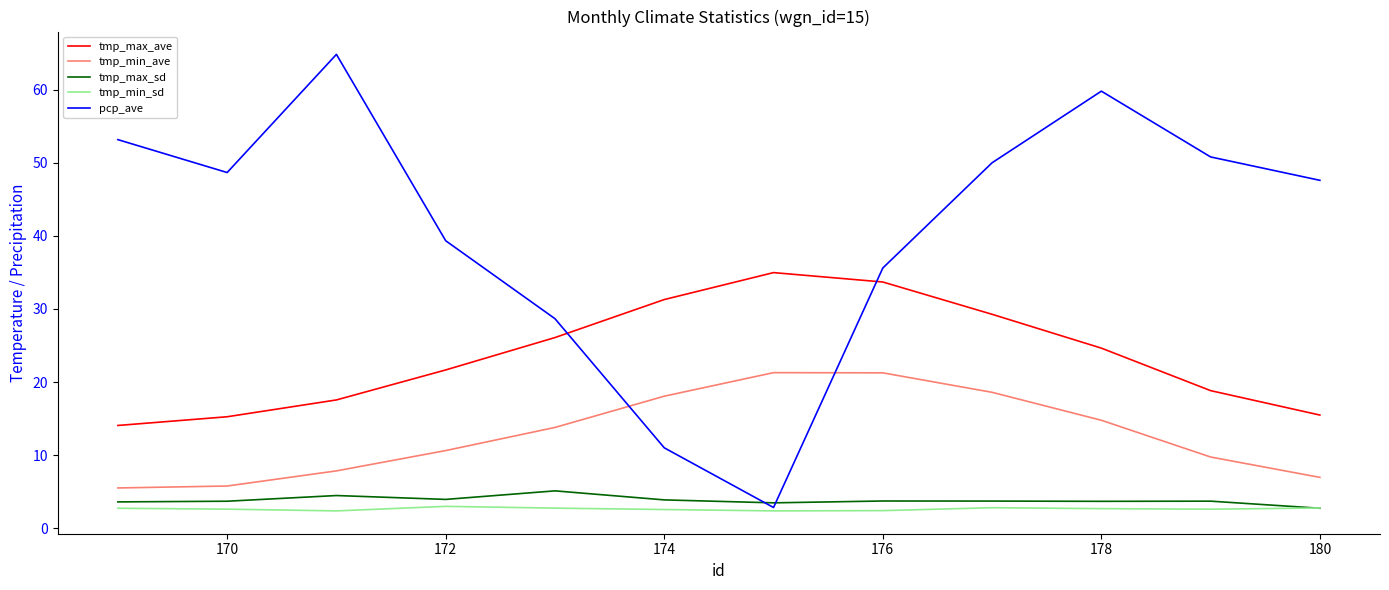

True or false: tmp_min_ave and tmp_max_sd intersect in this chart.

False